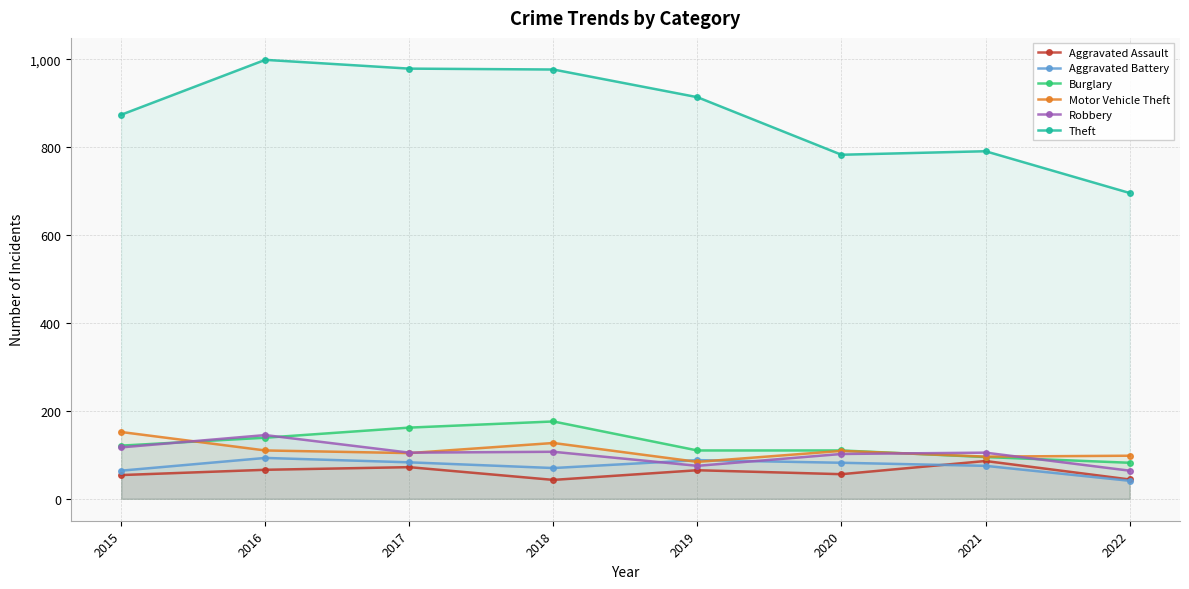

What is the spread (max minus min) of values at 2017?

907